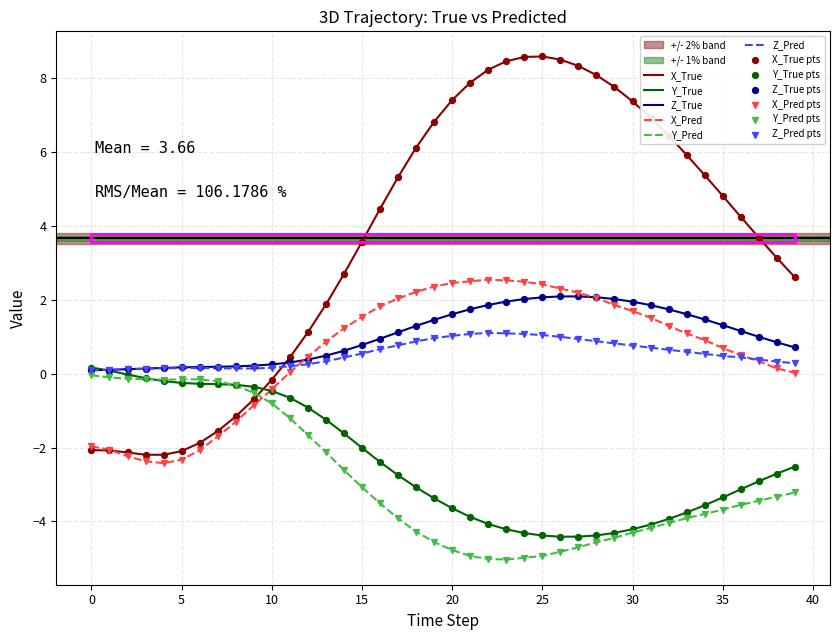

What is the lowest value of the Y_Pred series?

-5.0